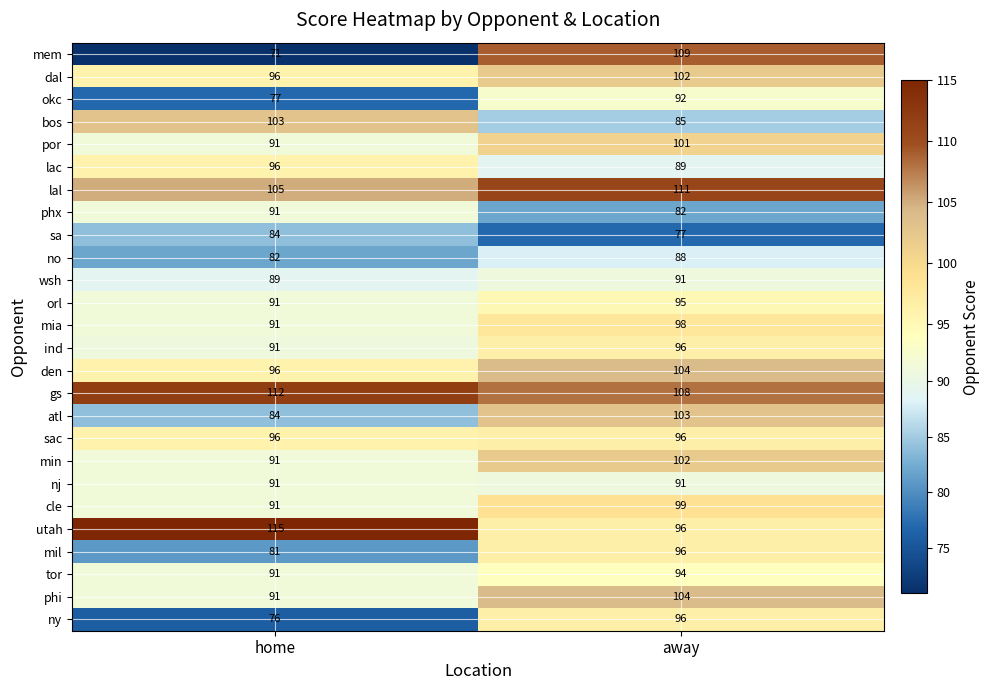

What is the greatest value displayed?

115